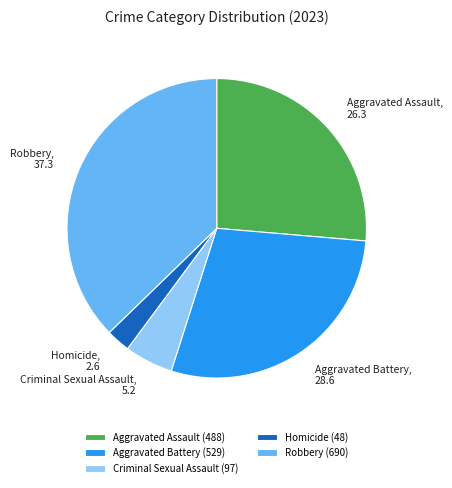

How many slices are in this pie chart?

5